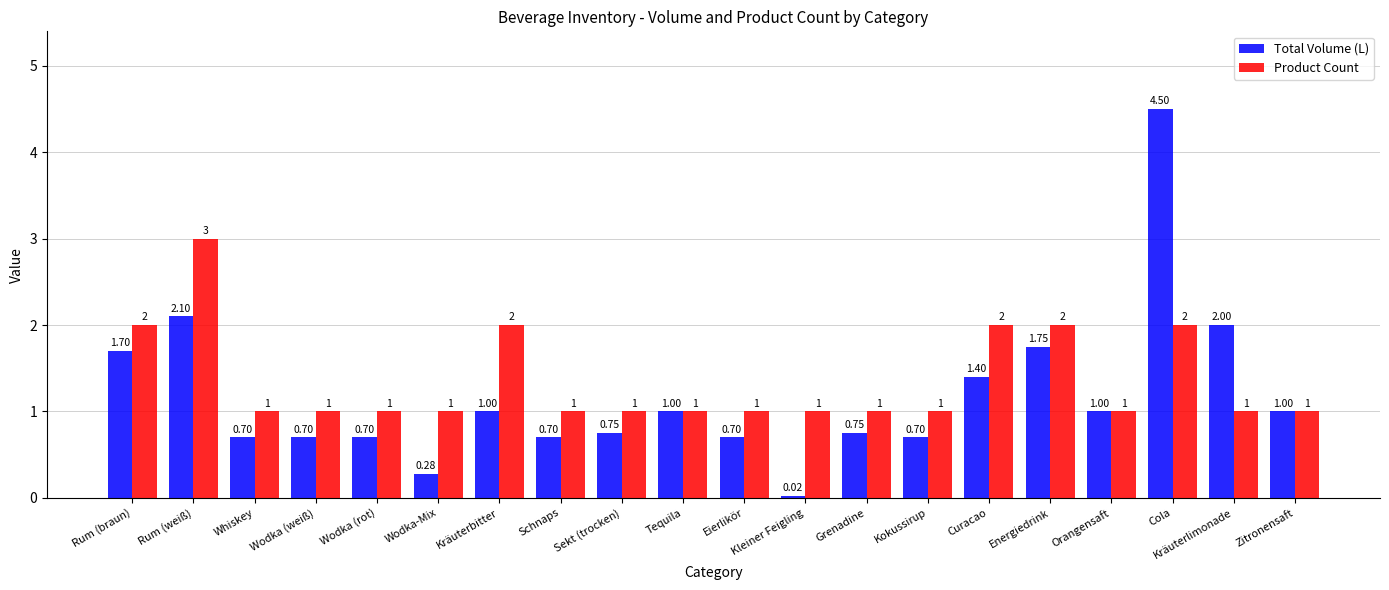

At how many categories does at least one series exceed 0?

20